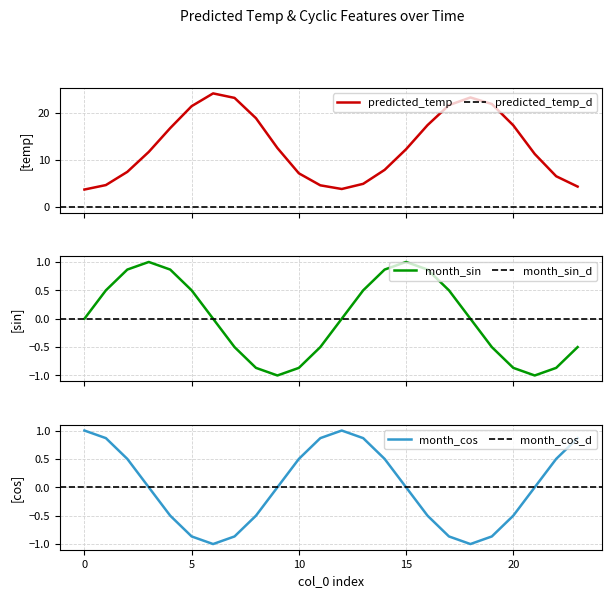

What is the maximum value for predicted_temp?

24.1